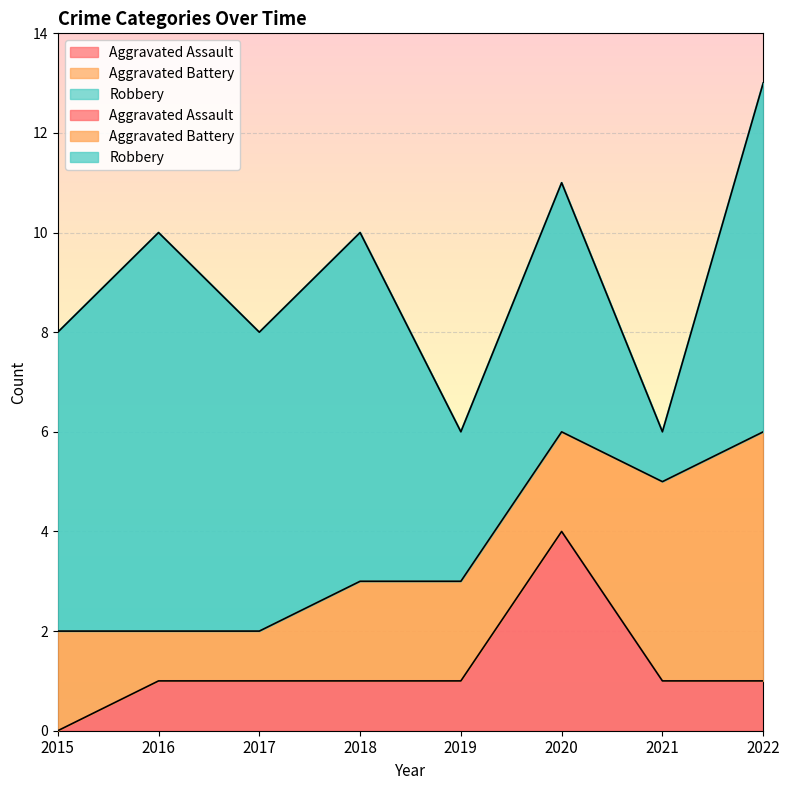

What is the sum of all Robbery values?

43